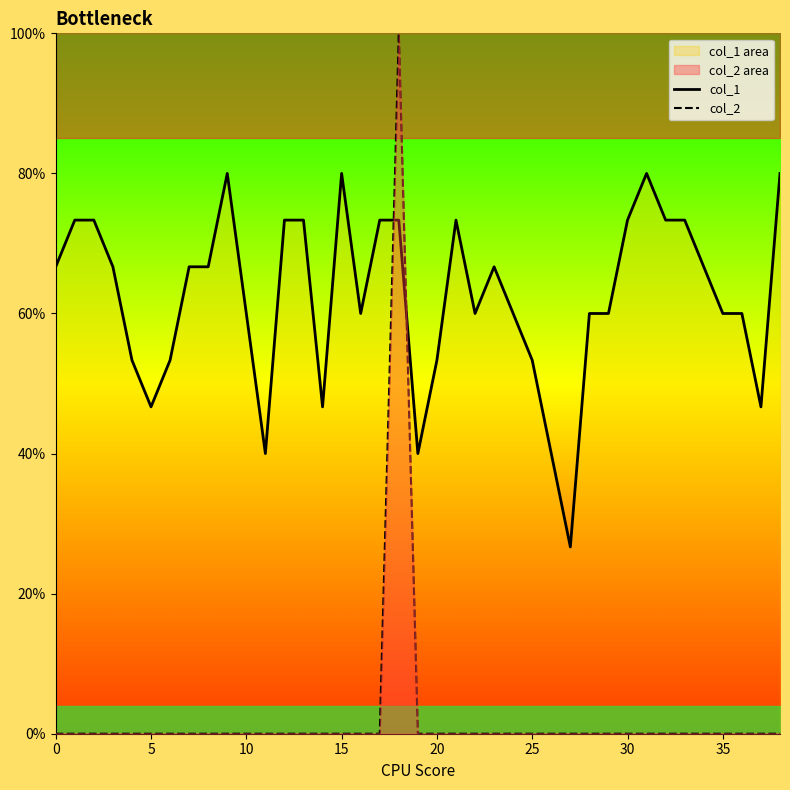

What is the total value across all series at 37?

0.5